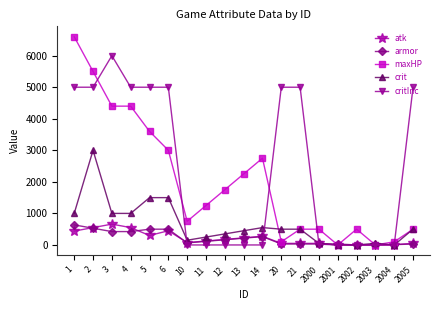

How many lines are shown in the chart?

5